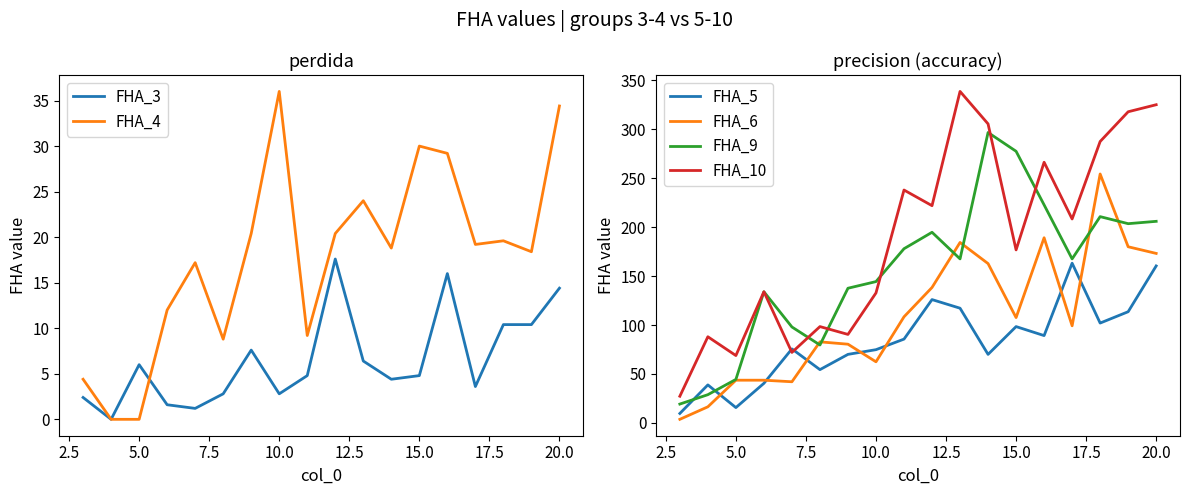

True or false: FHA_5 has a value of 20.2 at 10.0.

False